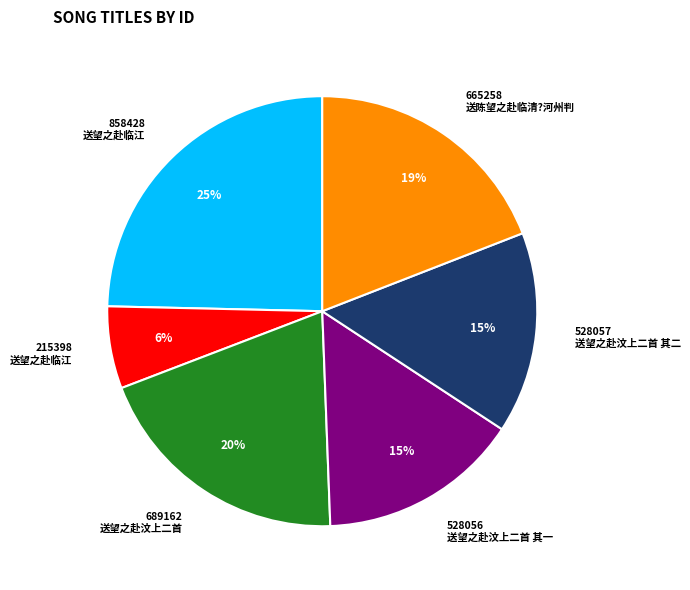

Which slice is the largest?

858428 送望之赴临江